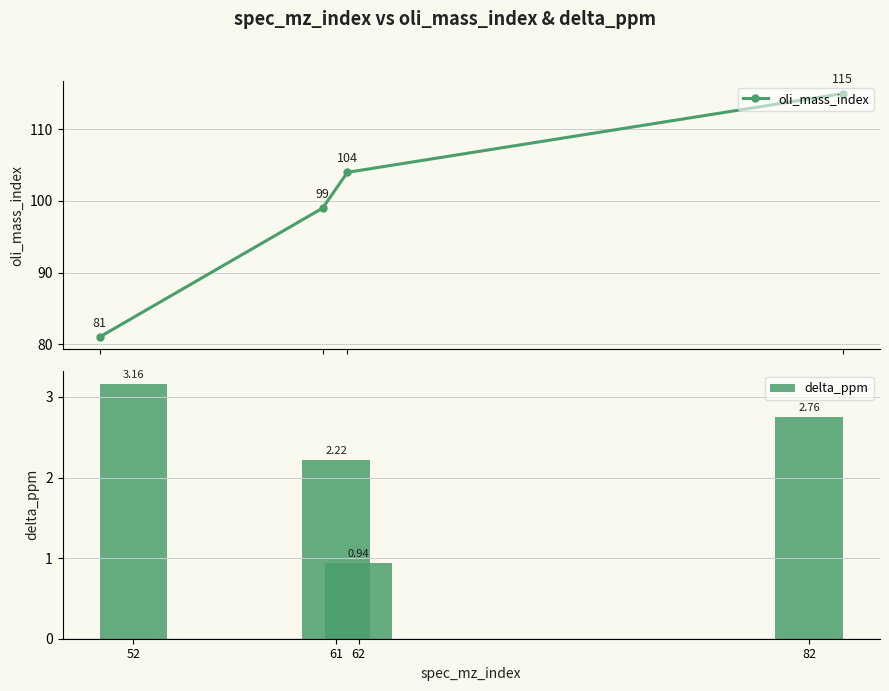

The value of oli_mass_index at 61 is 99.0. True or false?

True